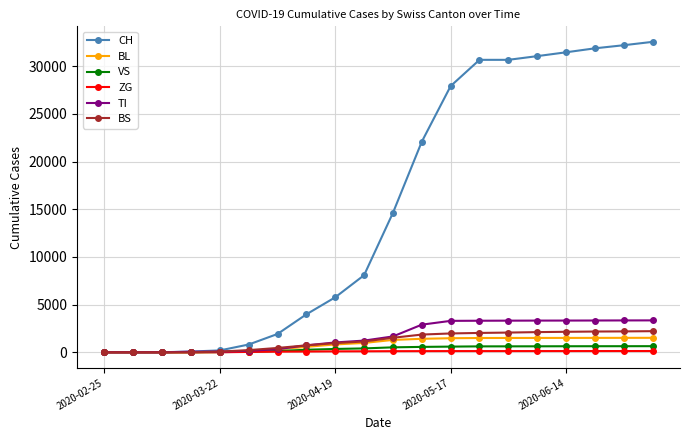

At how many categories does at least one series exceed 26134?

8